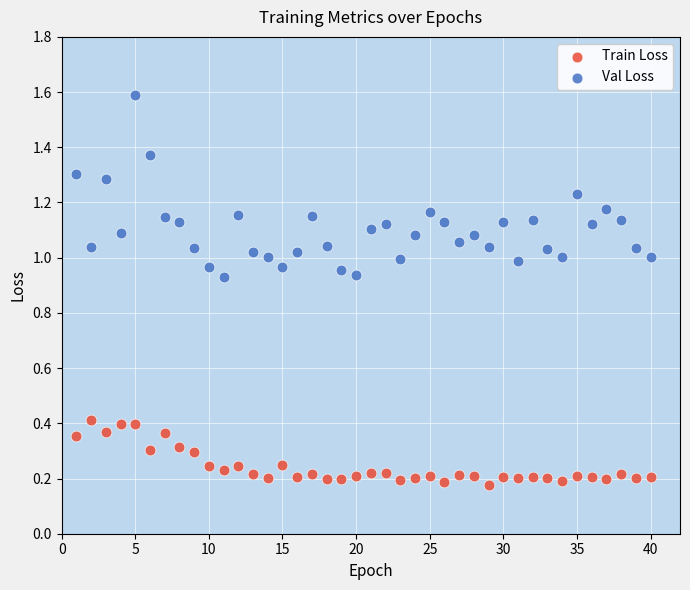

What is the X range (max minus min) for the scatter plot?

39.0